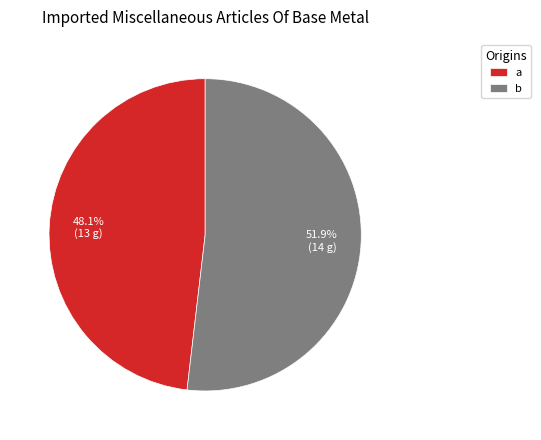

Which category has the smallest portion of the pie?

a